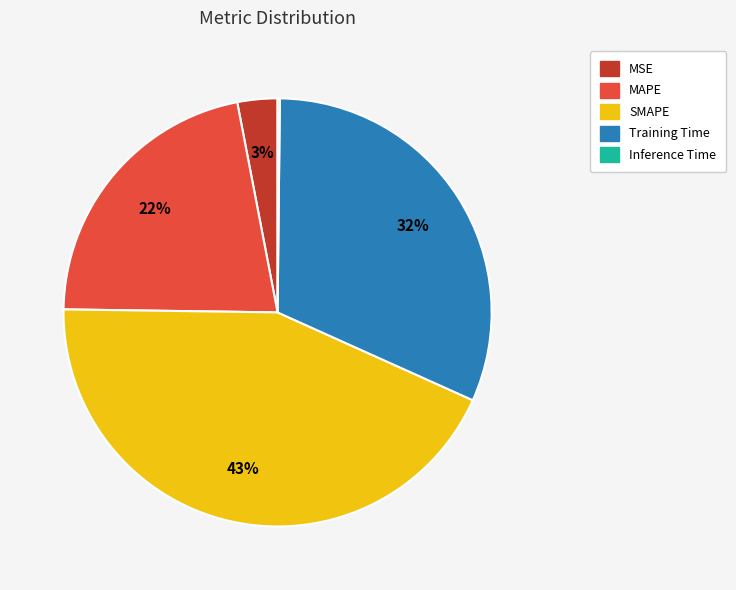

Approximately how many times larger is the value at MAPE compared to SMAPE?

0.5